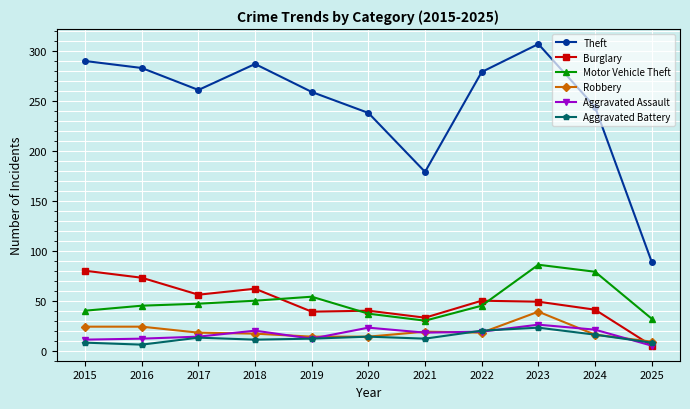

True or false: Burglary has a value of 68 at 2022.

False